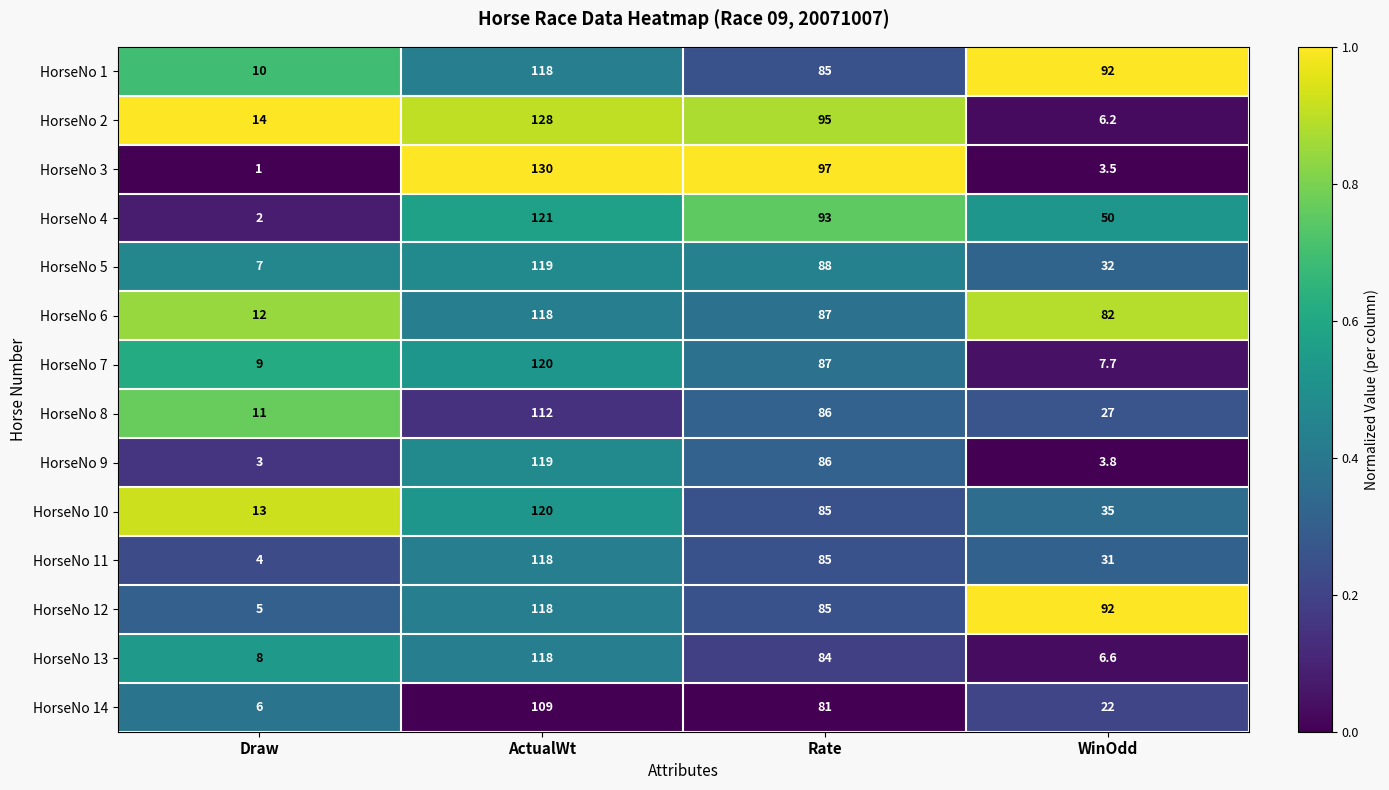

What is the difference between the maximum and minimum values in the HorseNo 8 series?

101.0